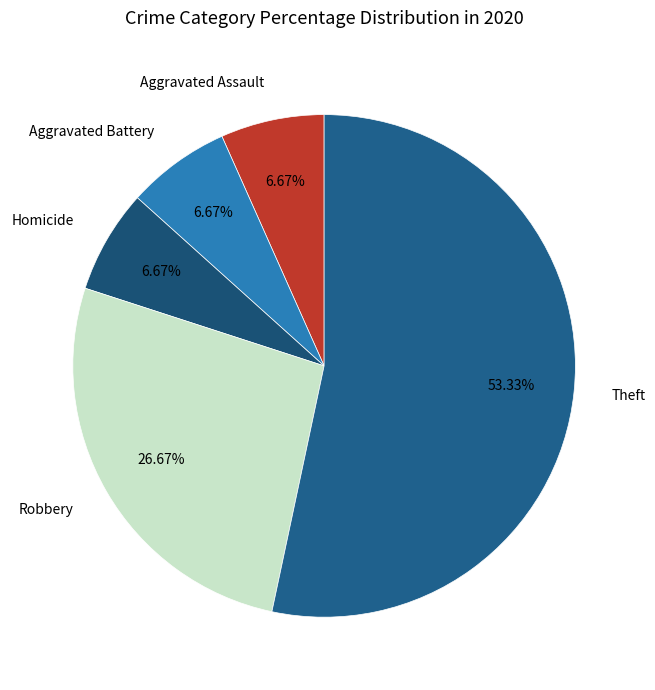

How many segments does this pie chart have?

5